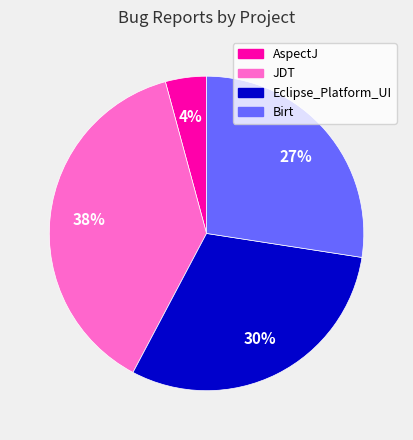

To the nearest percent, what is the difference between the largest and smallest slice percentages?

34%